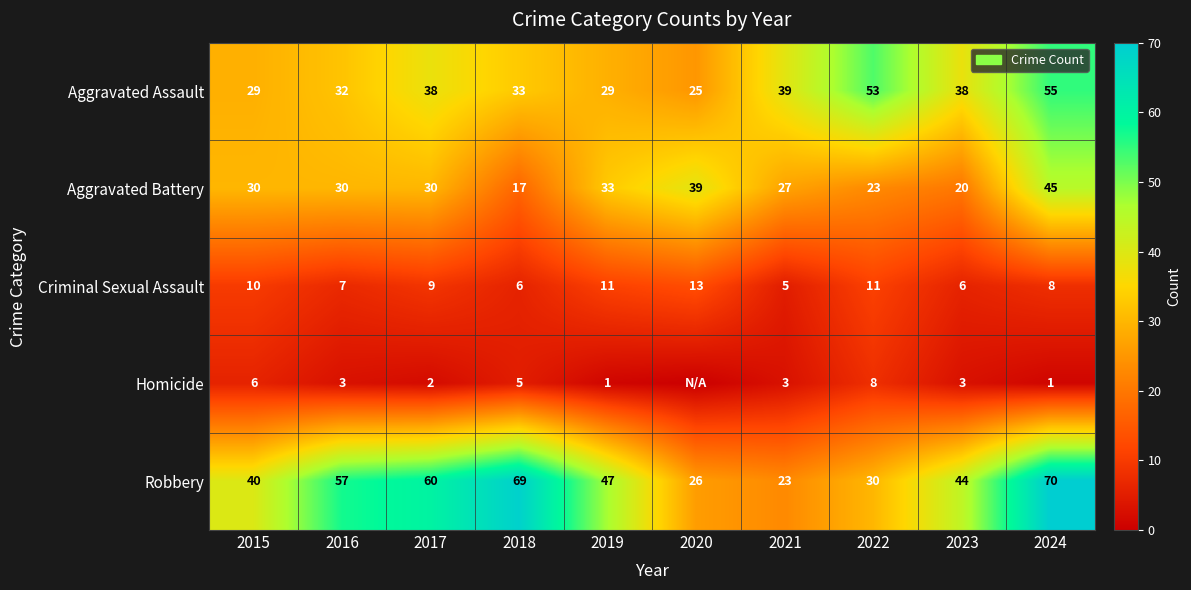

What is the maximum value for Criminal Sexual Assault?

13